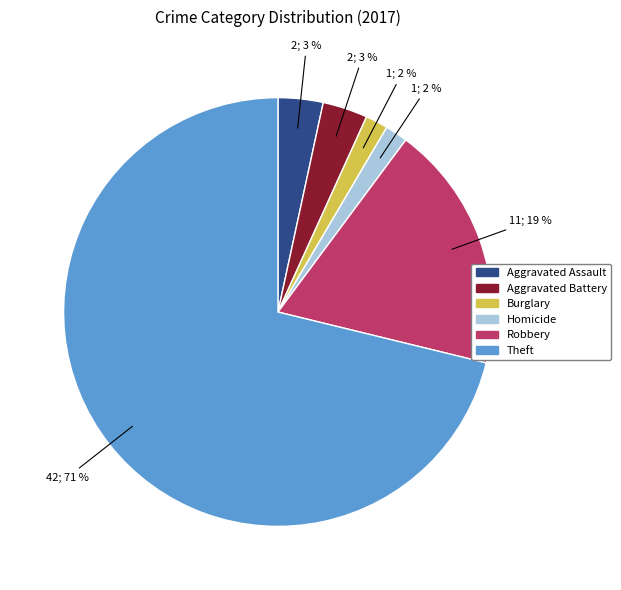

Count the number of slices in the pie.

6